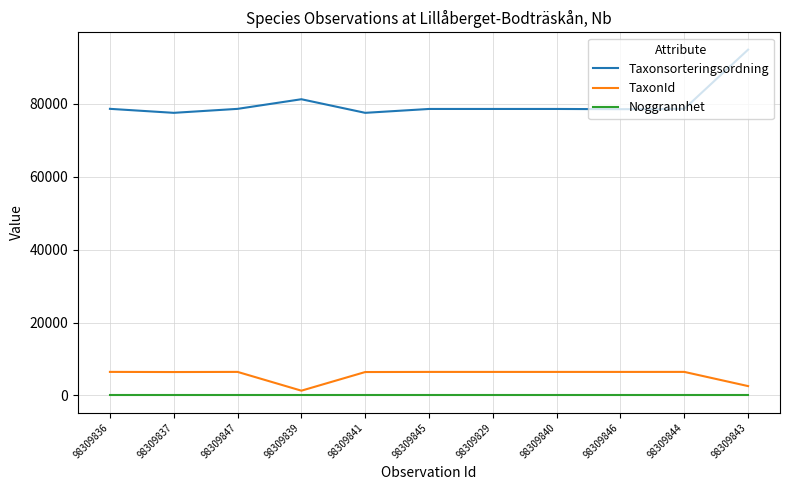

Which series has the widest spread of values?

Taxonsorteringsordning